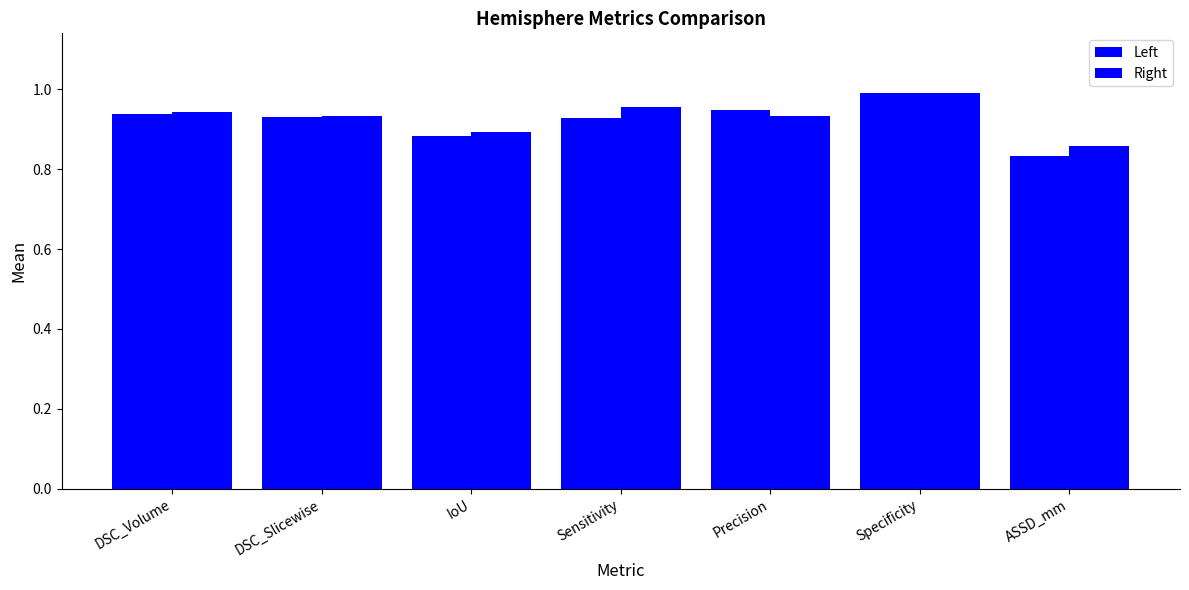

List the labels in order of Right value, smallest first.

ASSD_mm, IoU, Precision, DSC_Slicewise, DSC_Volume, Sensitivity, Specificity